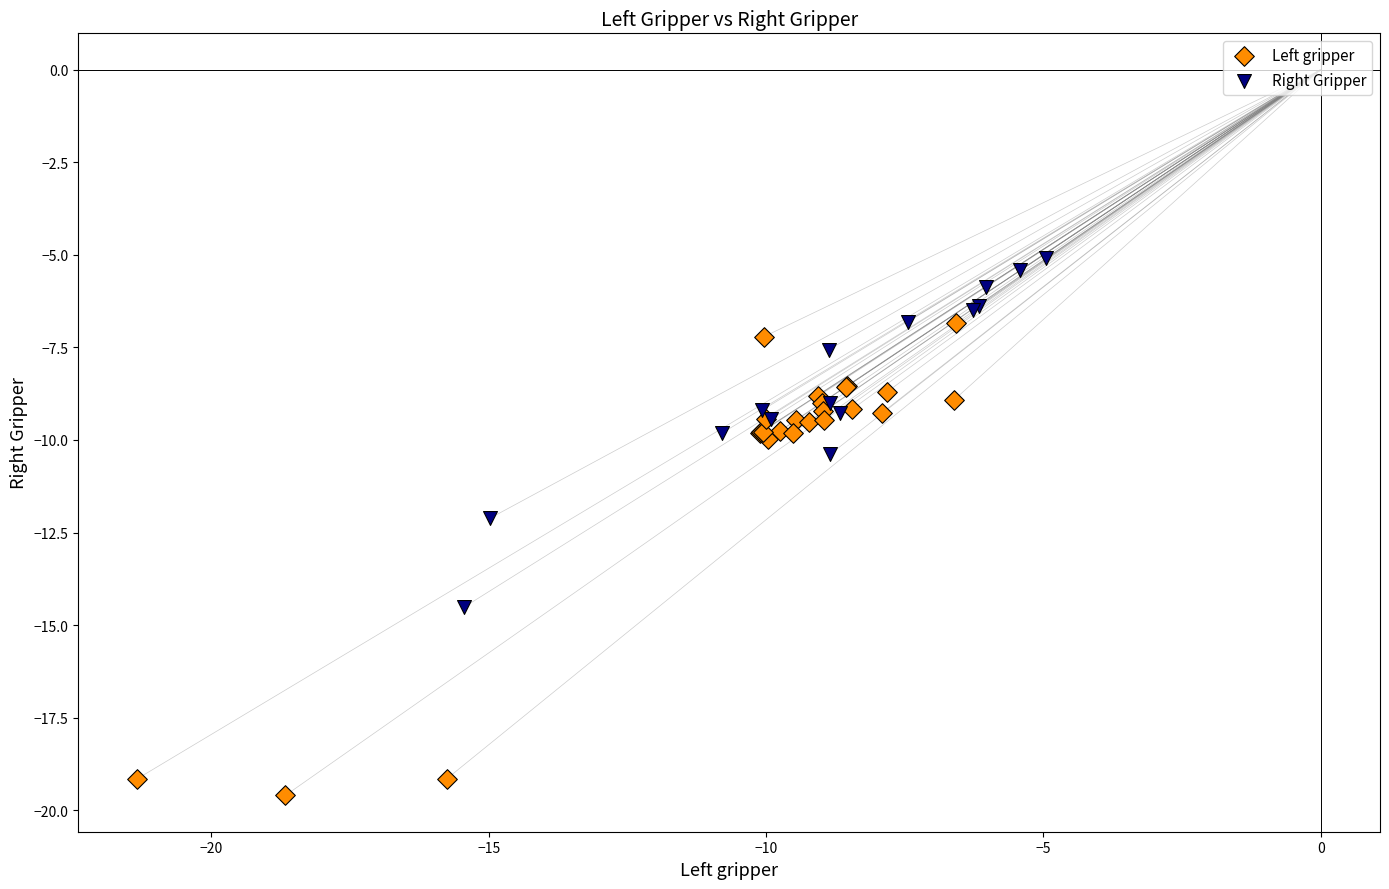

Which series contains the highest Y value?

Right Gripper